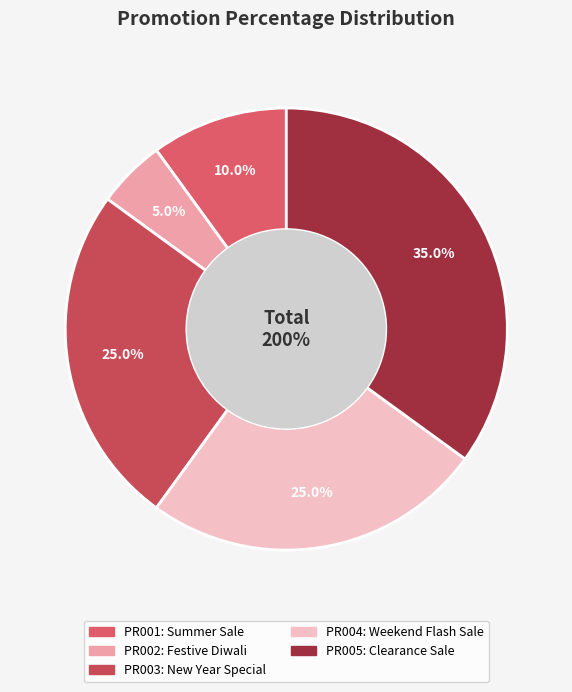

True or false: PR005 accounts for 35% of the total.

True